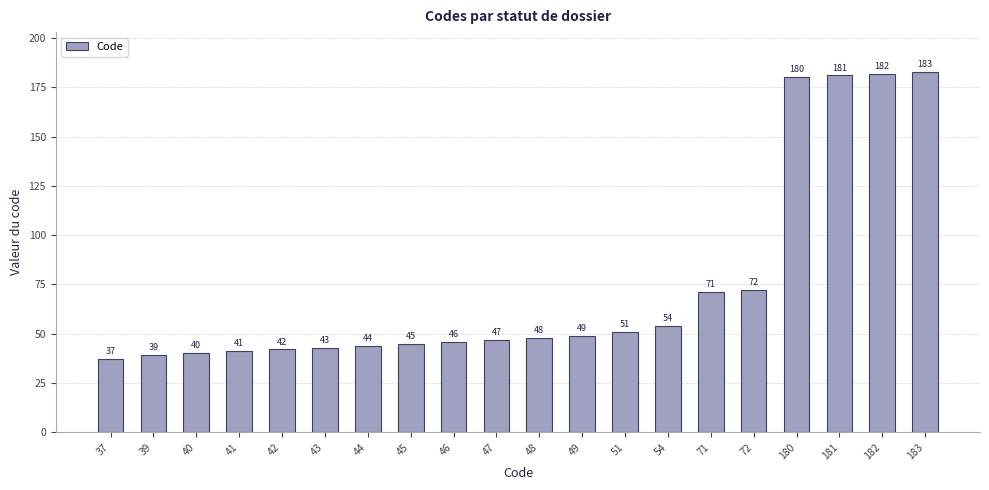

What is the minimum value shown in the chart?

37